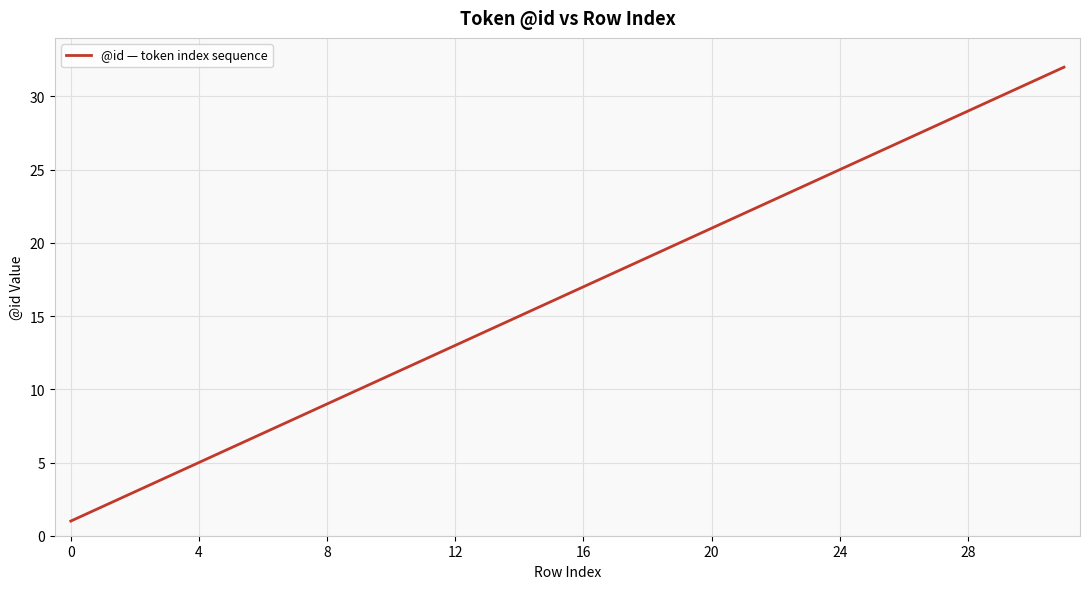

What is the greatest value displayed?

32